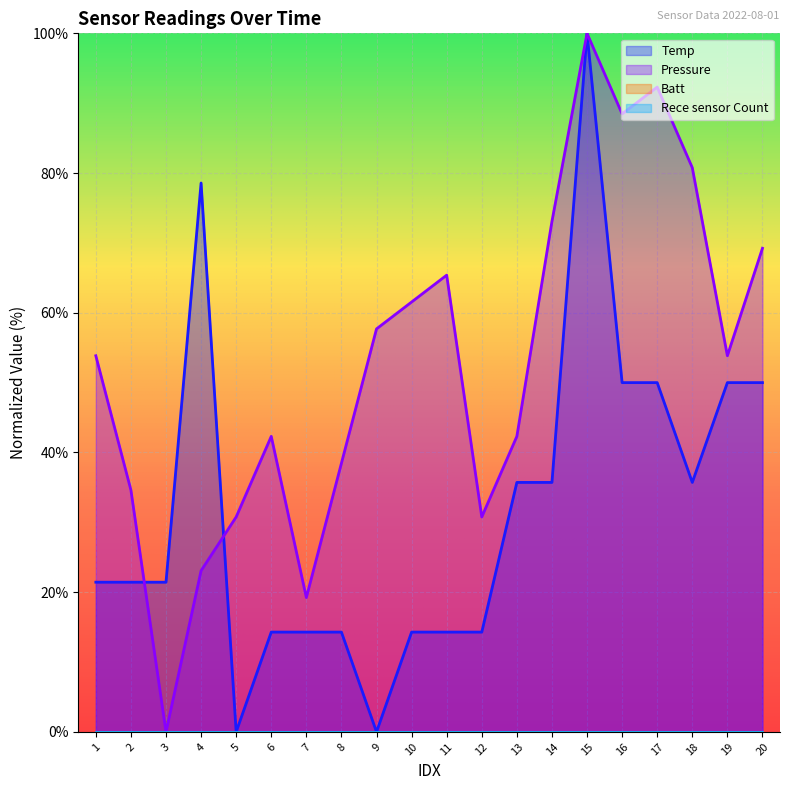

Where is Pressure nearest to the value 50?

1